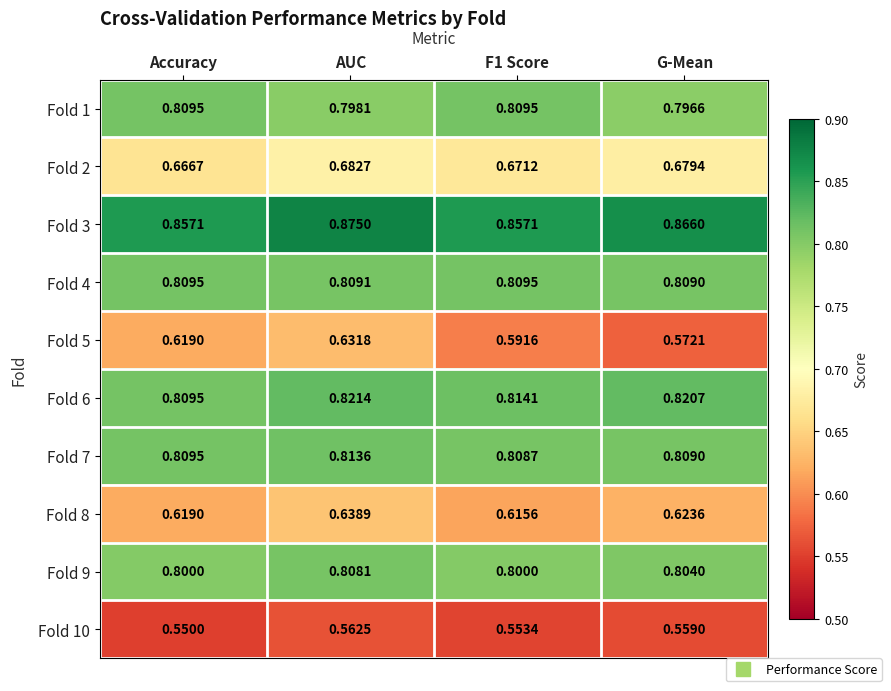

Is the value of Fold 9 at F1 Score greater than the value of Fold 1 at AUC?

Yes